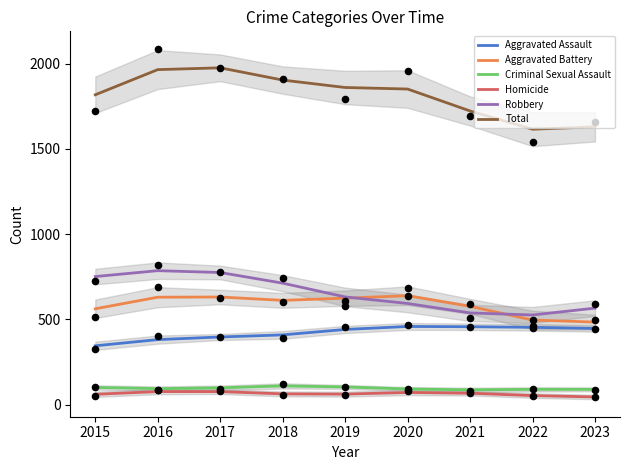

Which series has the largest total across all categories?

Total